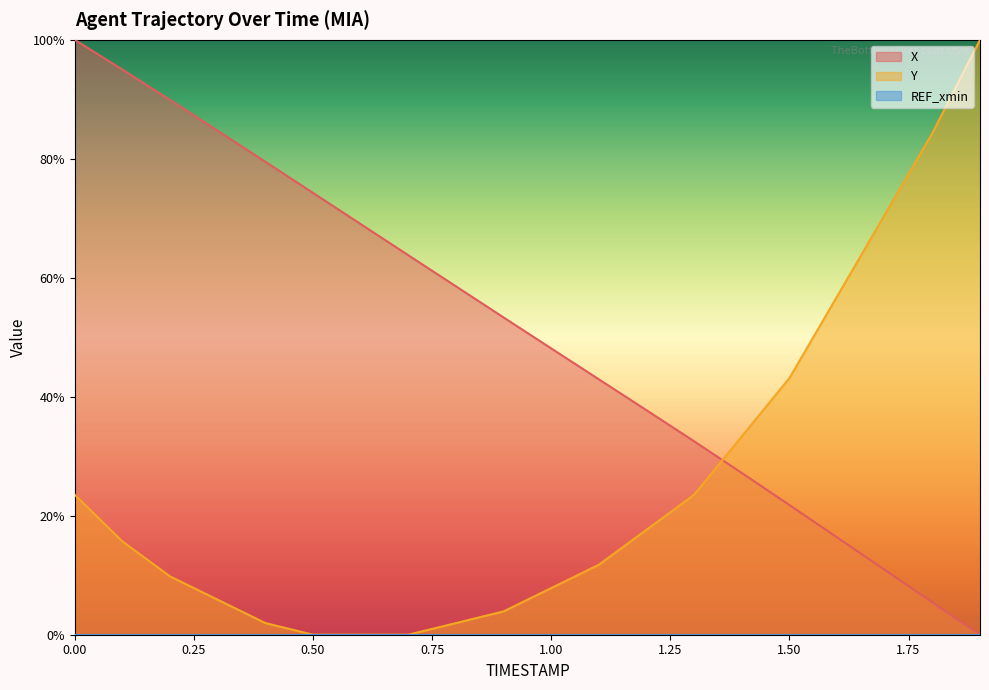

At which label is X closest to 0?

1.9